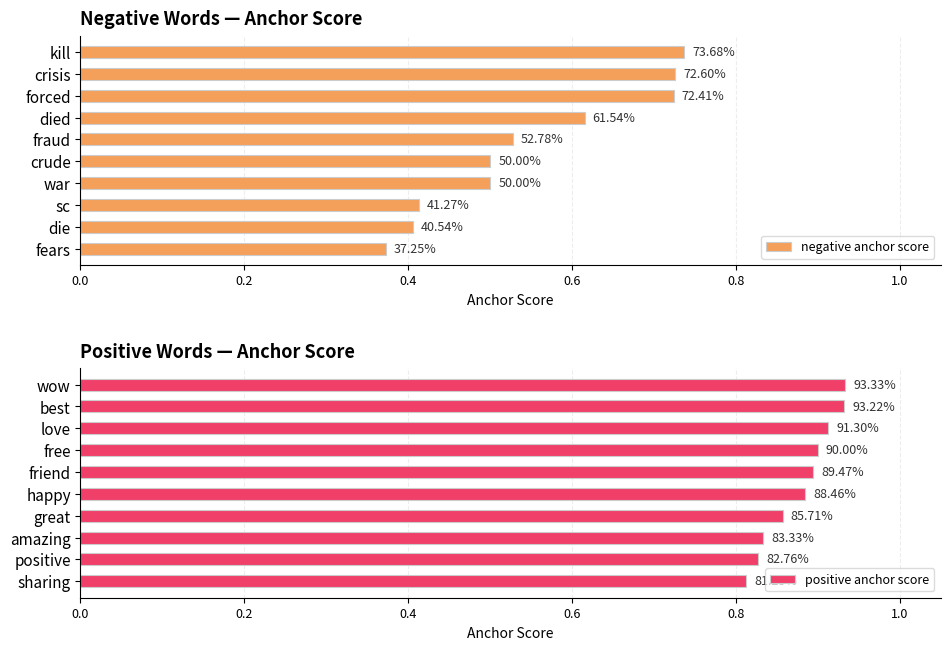

True or false: negative anchor score has a value of 0.7 at 0.4.

True